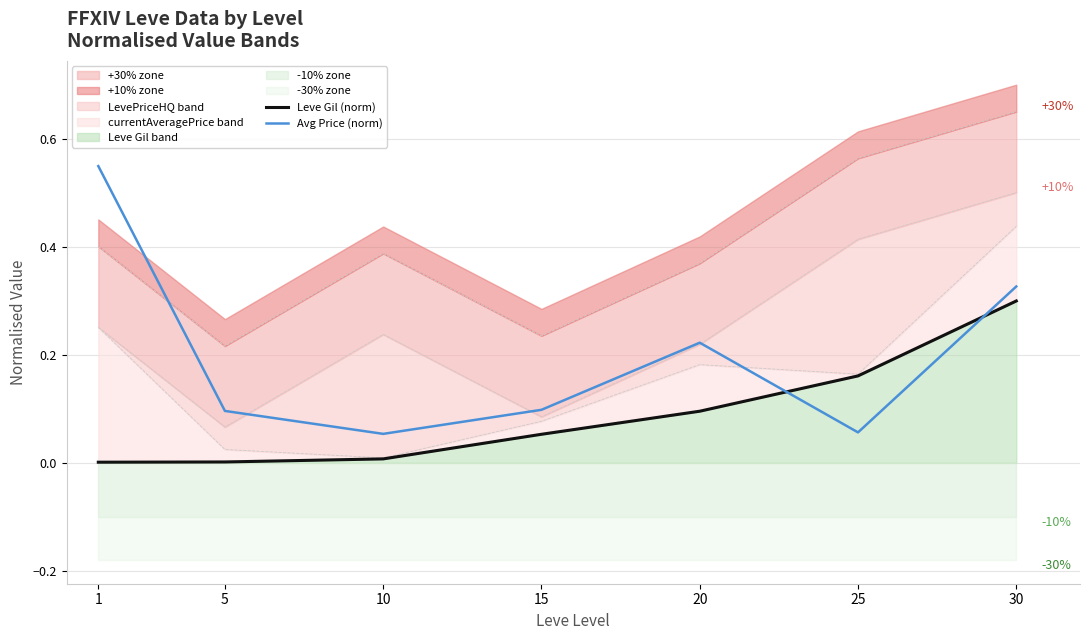

At 5, list the series in order from largest to smallest.

Avg Price (norm), Leve Gil (norm)